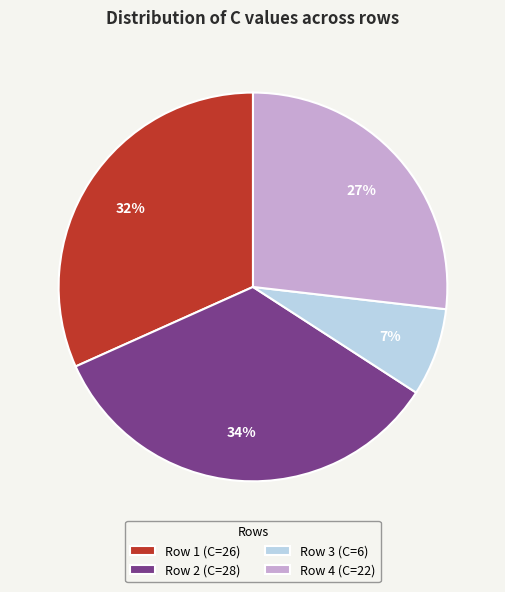

Is the sum of Row 4 (C=22) and Row 2 (C=28) greater than half?

Yes